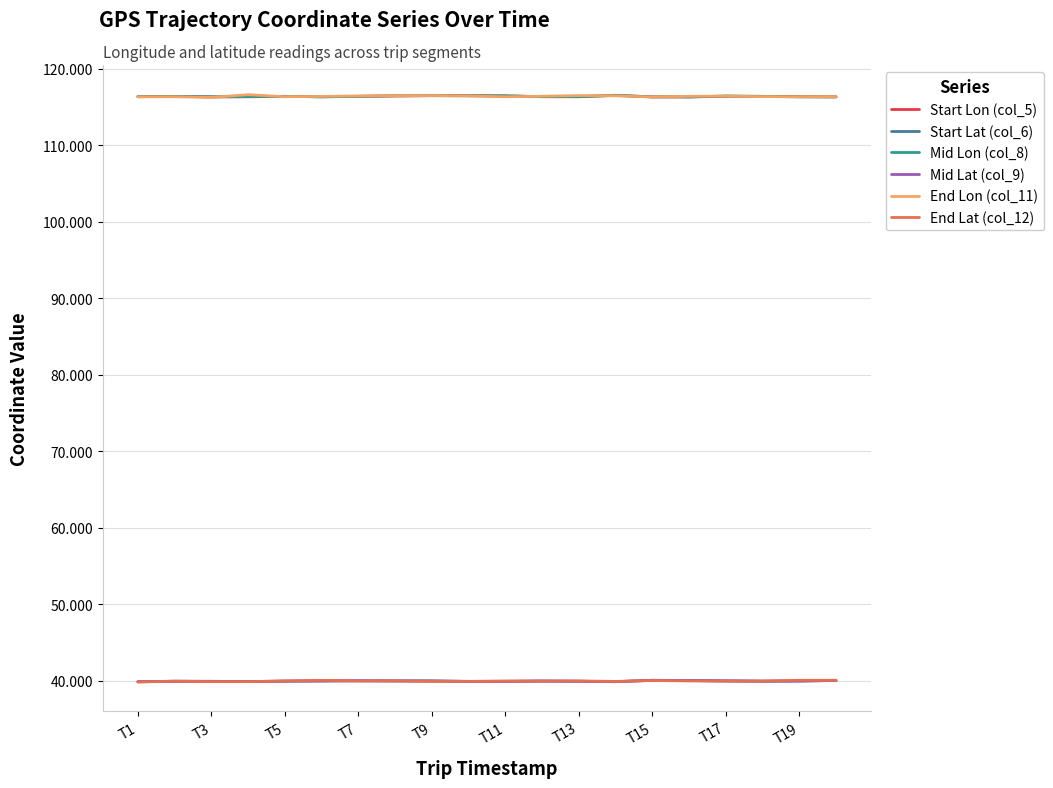

What is the greatest value displayed?

116.6